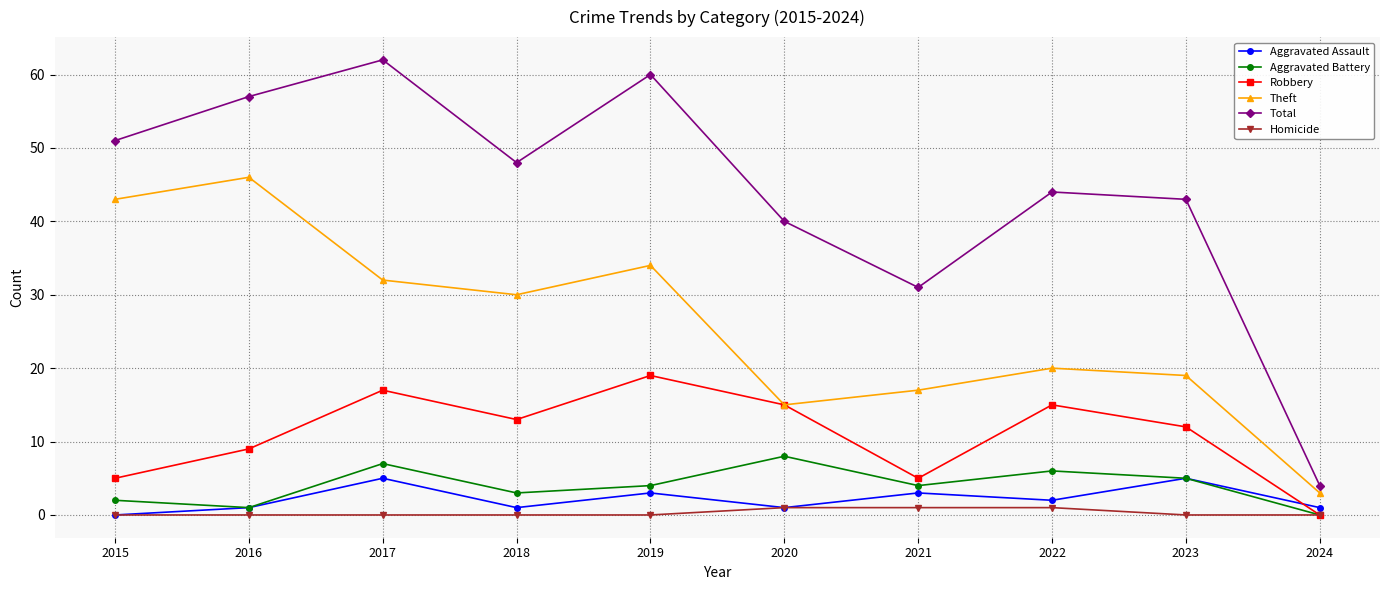

List the labels in order of Theft value, largest first.

2016, 2015, 2019, 2017, 2018, 2022, 2023, 2021, 2020, 2024